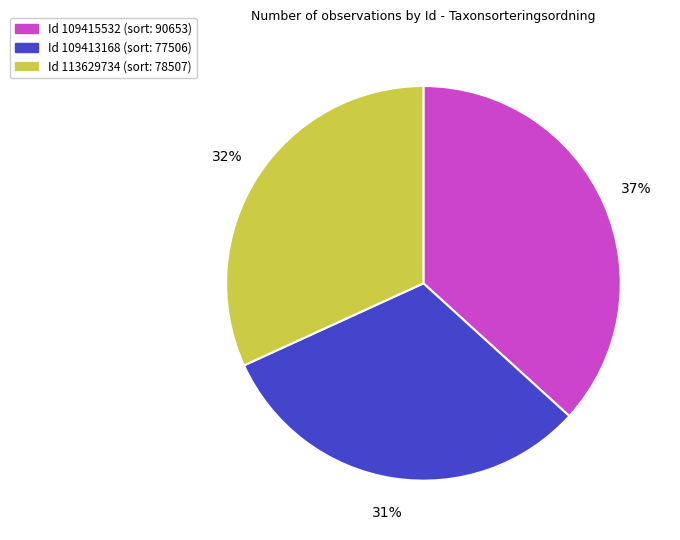

Is there a majority slice in this chart?

No